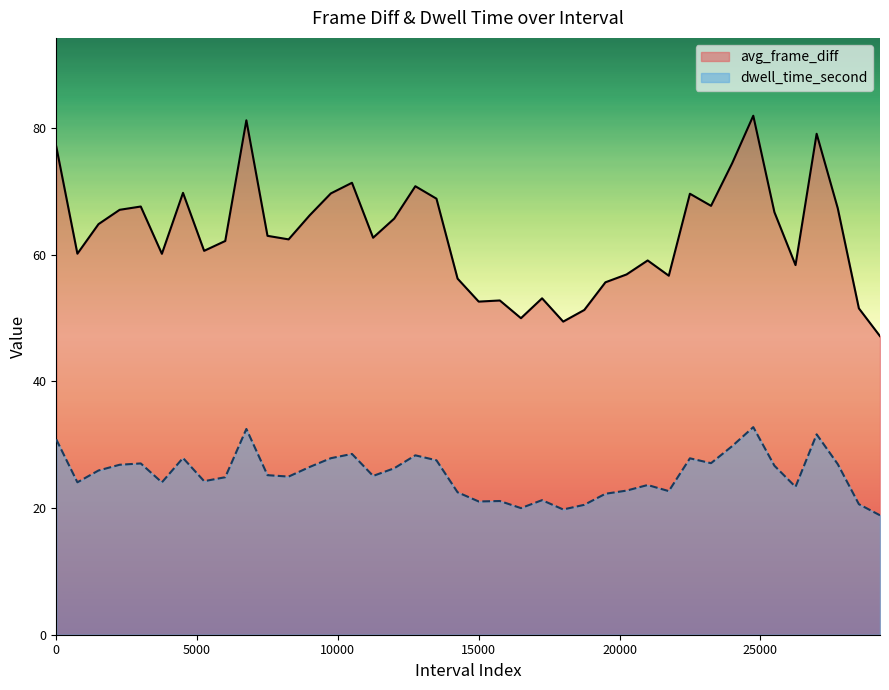

True or false: dwell_time_second and avg_frame_diff cross at least once.

False